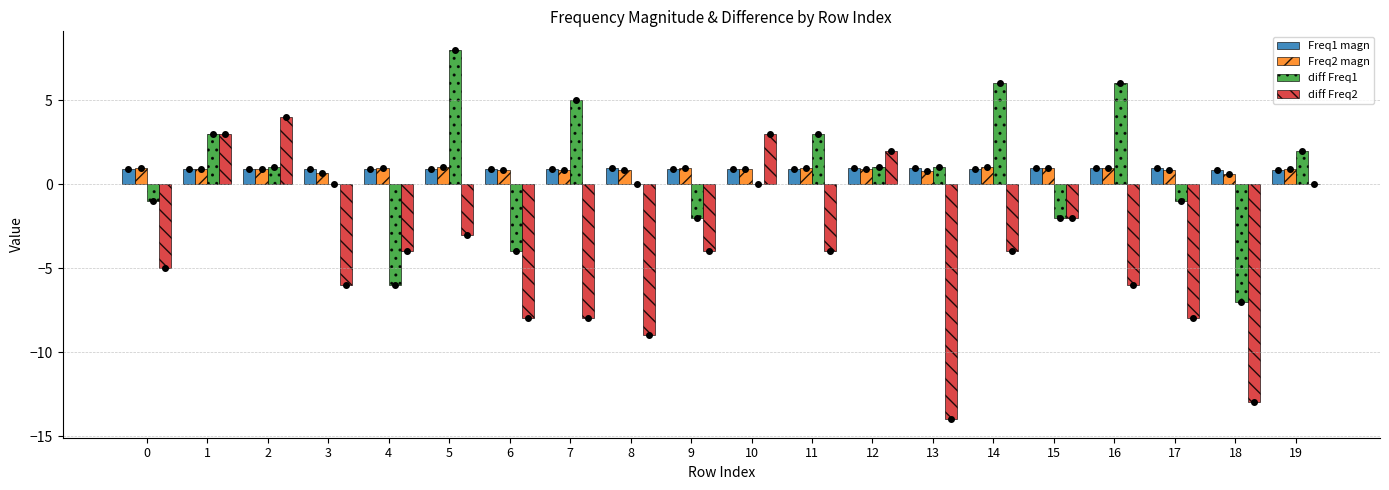

Which series changed the most between 5 and 19?

diff Freq1